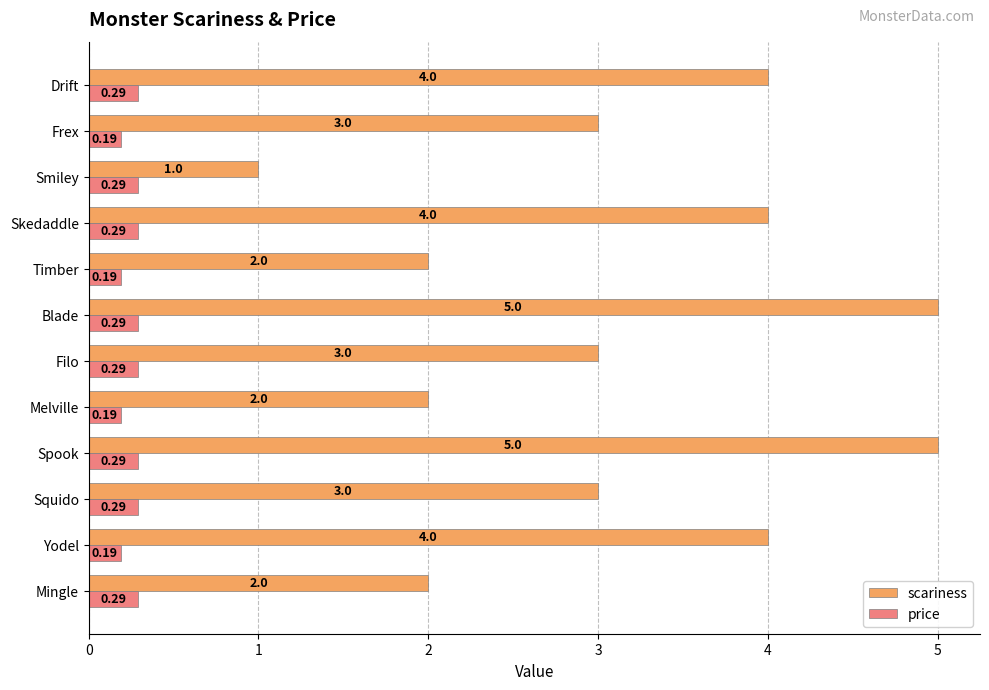

What is the difference between the highest and lowest values at Timber?

1.8